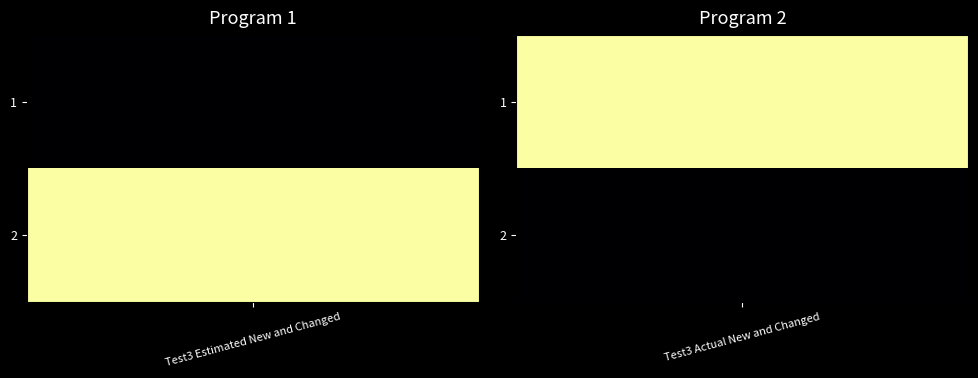

What is the sum of all 1 values?

115